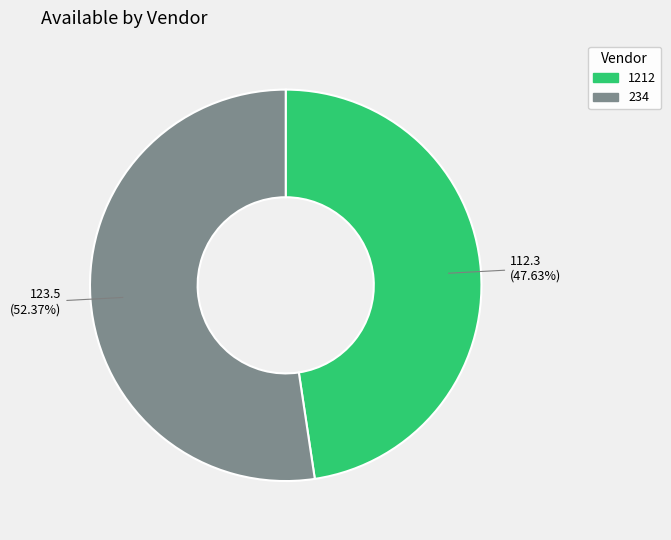

Which slice is the largest?

234